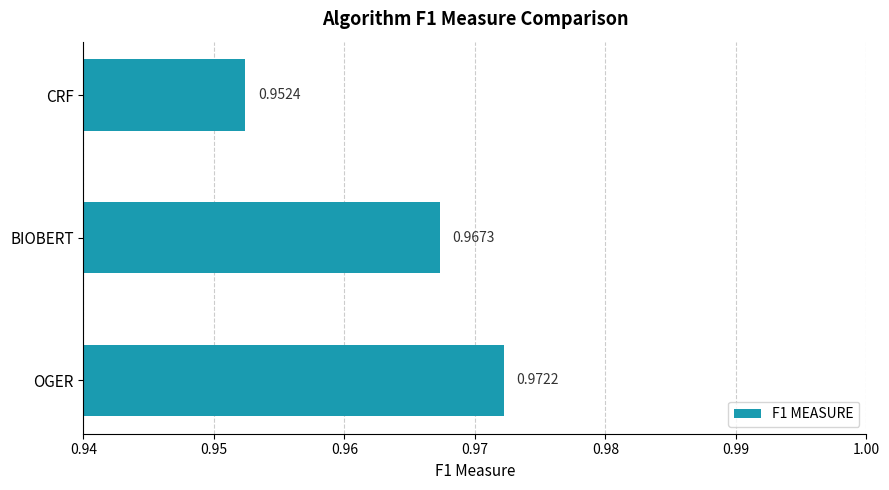

Rank the categories by value from highest to lowest.

OGER, BIOBERT, CRF